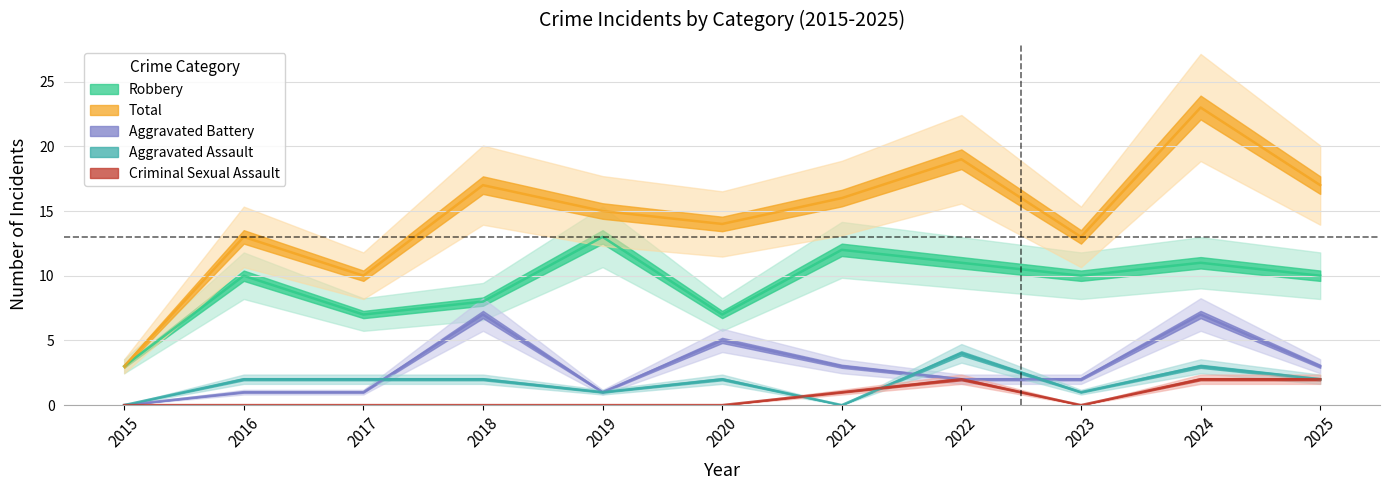

Where is the first local maximum for Aggravated Battery?

2018